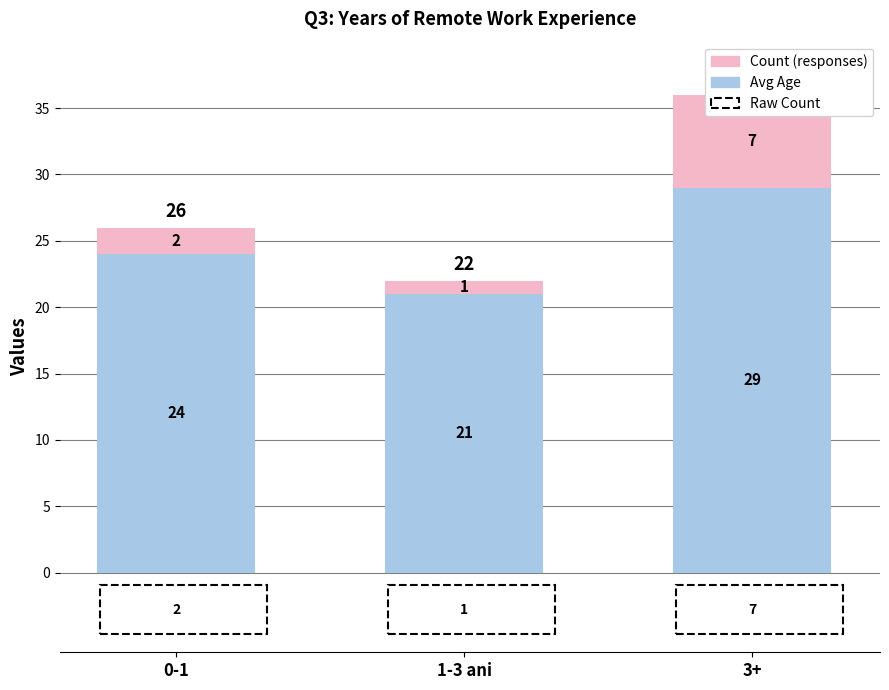

Which category has the highest value in the Count series?

3+